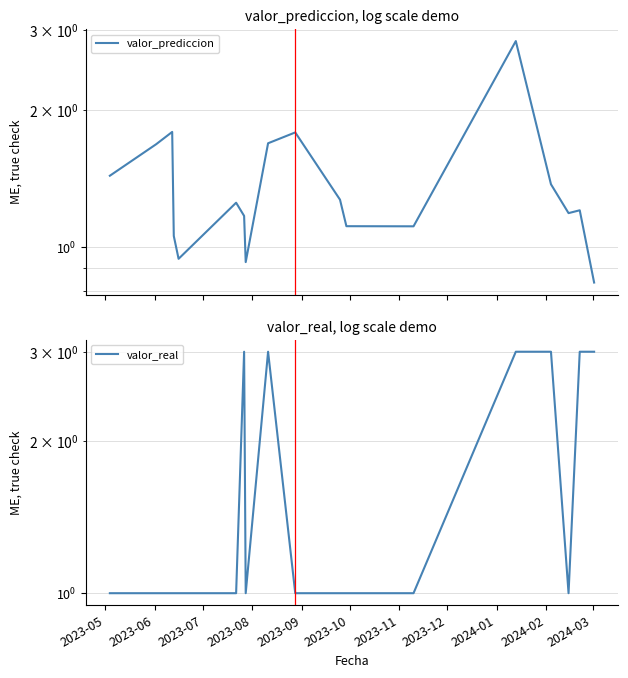

True or false: valor_real has more than 1 interior local peaks.

True